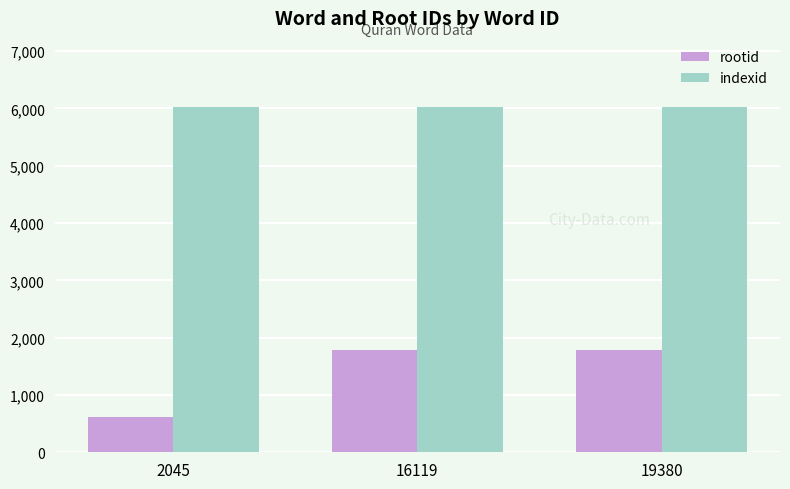

Count the rootid values in the range 615 to 1781.

3